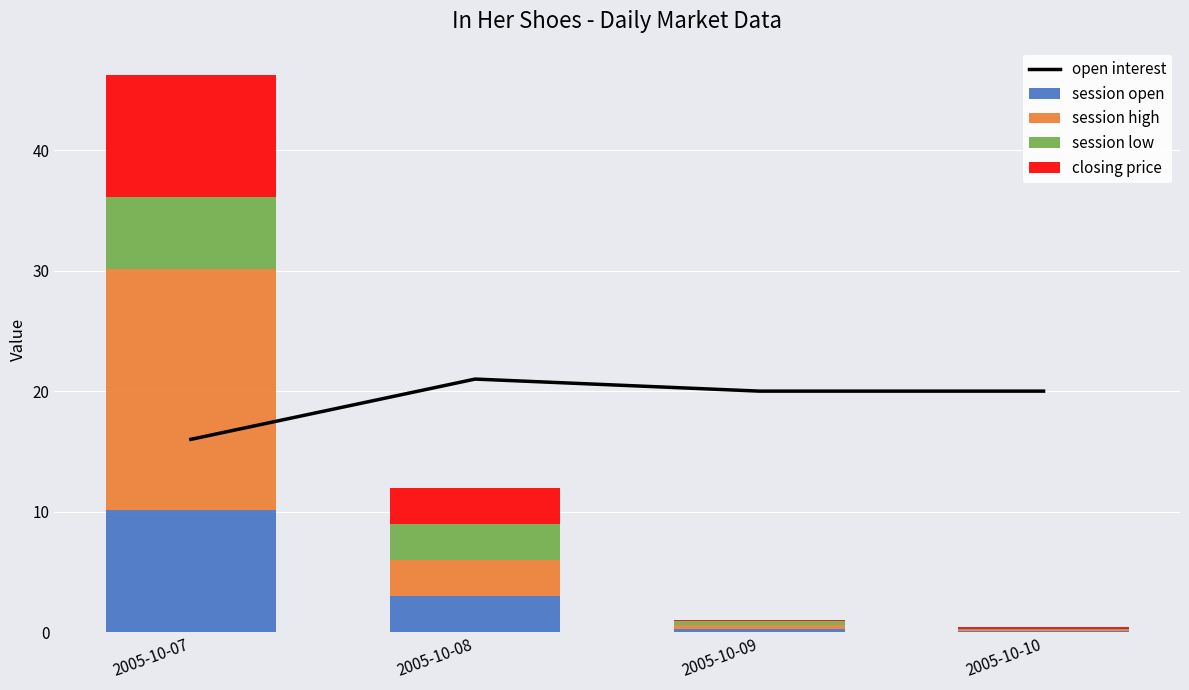

At how many categories does at least one series exceed 19?

4